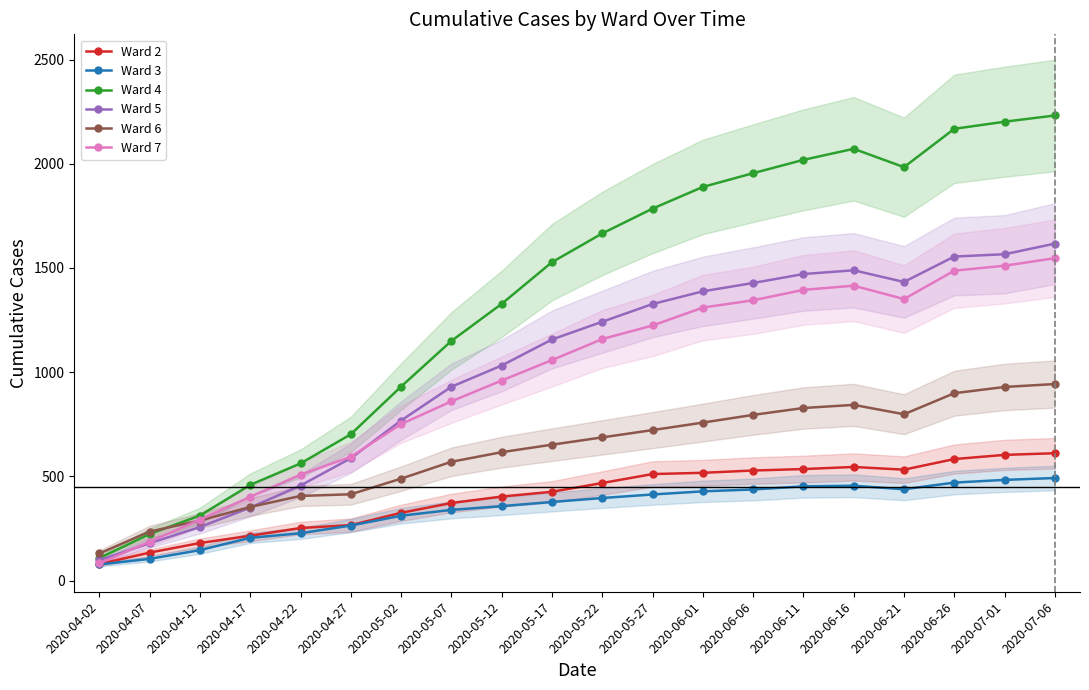

True or false: Ward 7 and Ward 4 cross at least once.

False